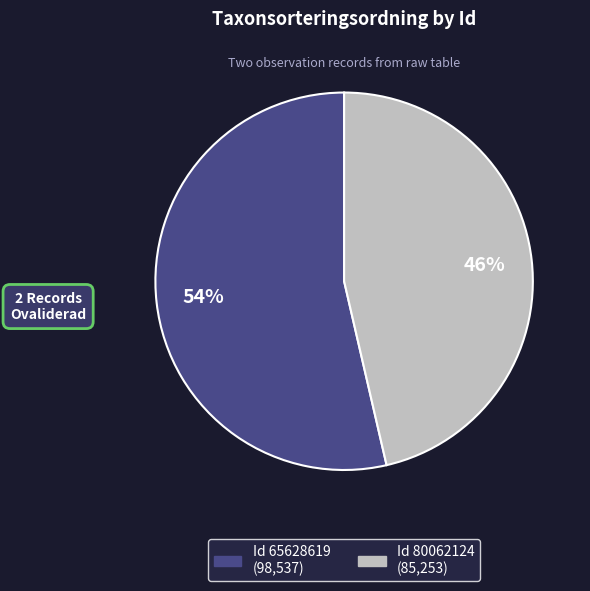

Does any single category account for the majority?

Yes